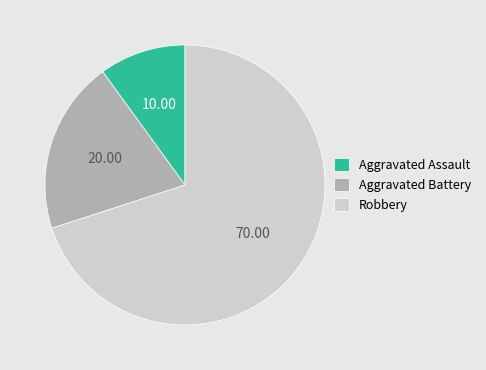

Which slice is the largest?

Robbery